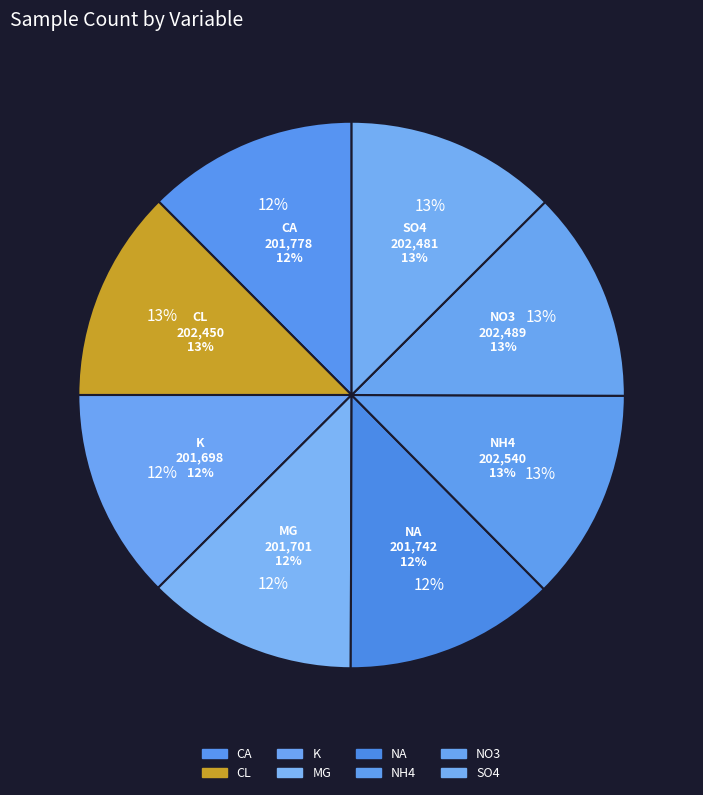

Between NA and CA, which is larger?

CA